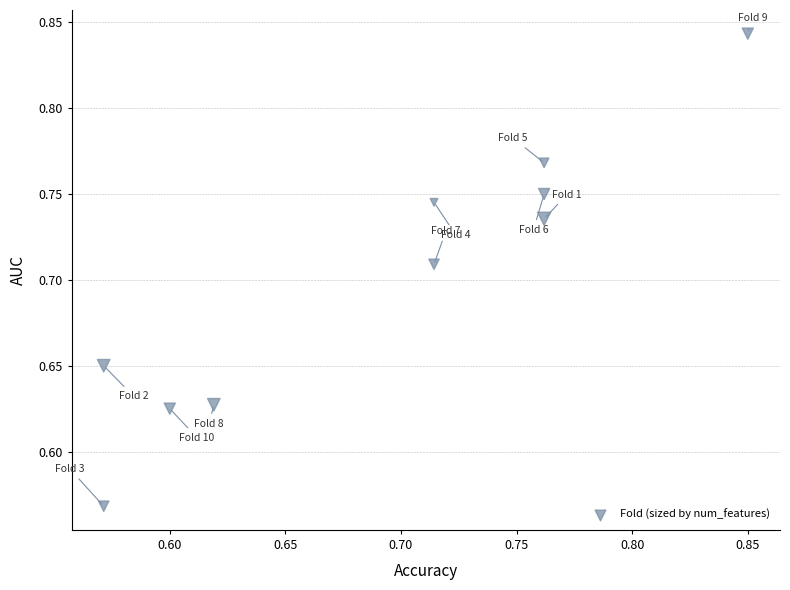

What is the range of X values (max minus min)?

0.3